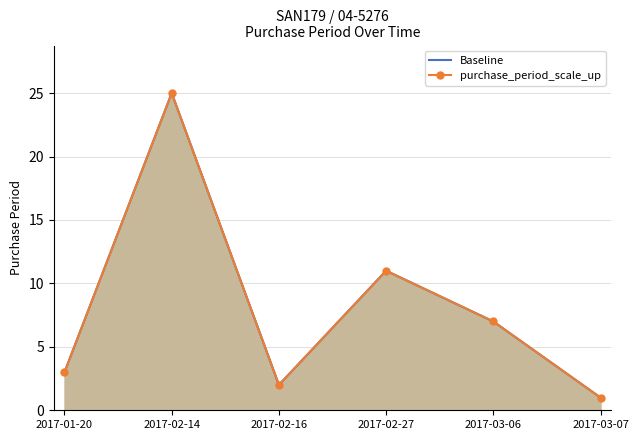

At which category does the chart reach its minimum across all series?

2017-03-07